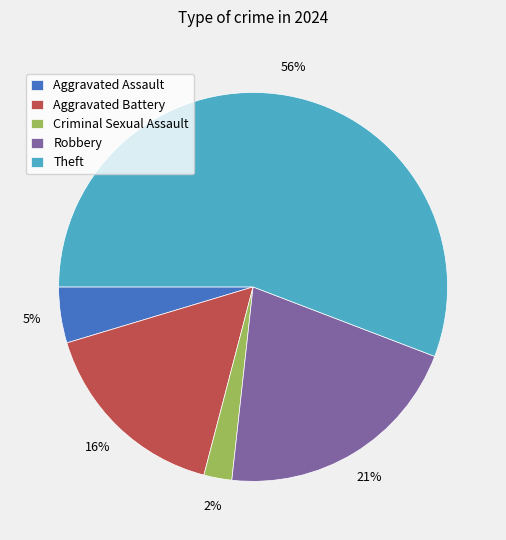

Approximately how many times larger is the value at Aggravated Battery compared to Robbery?

0.8